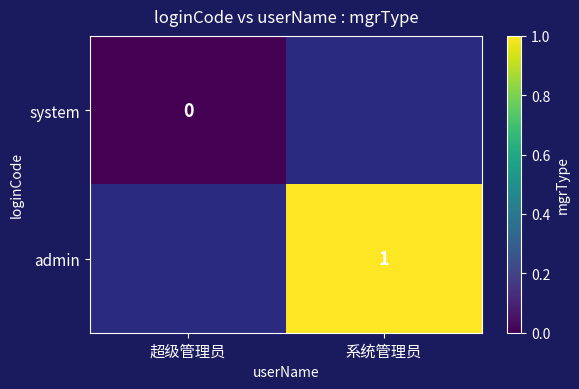

Is the value of system at 超级管理员 greater than the value of admin at 系统管理员?

No